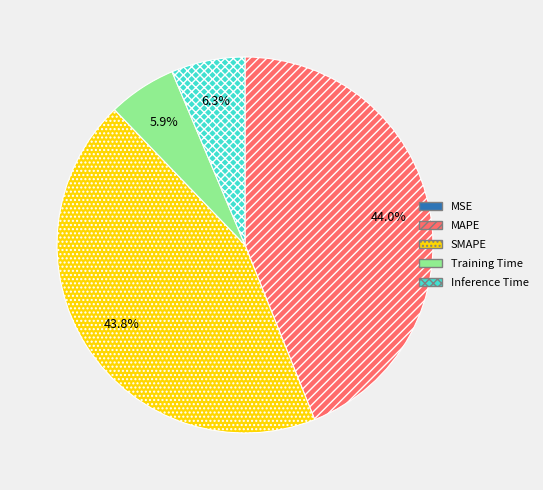

Which has a higher value, MAPE or Training Time?

MAPE